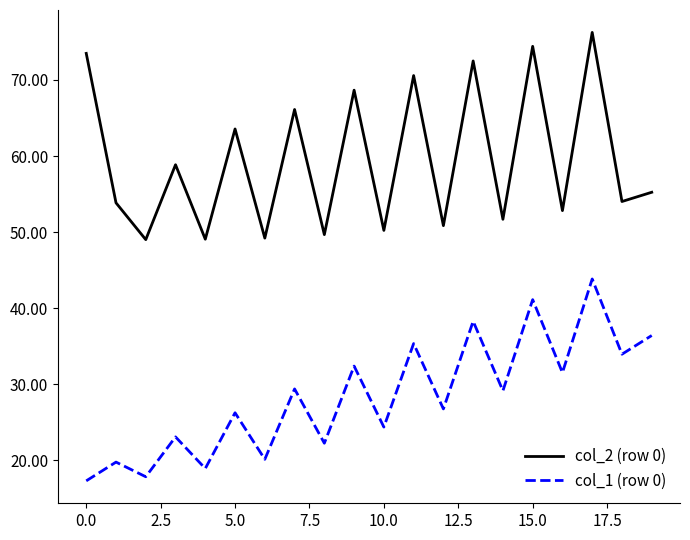

What is the maximum value for col_1 (row 0)?

43.8